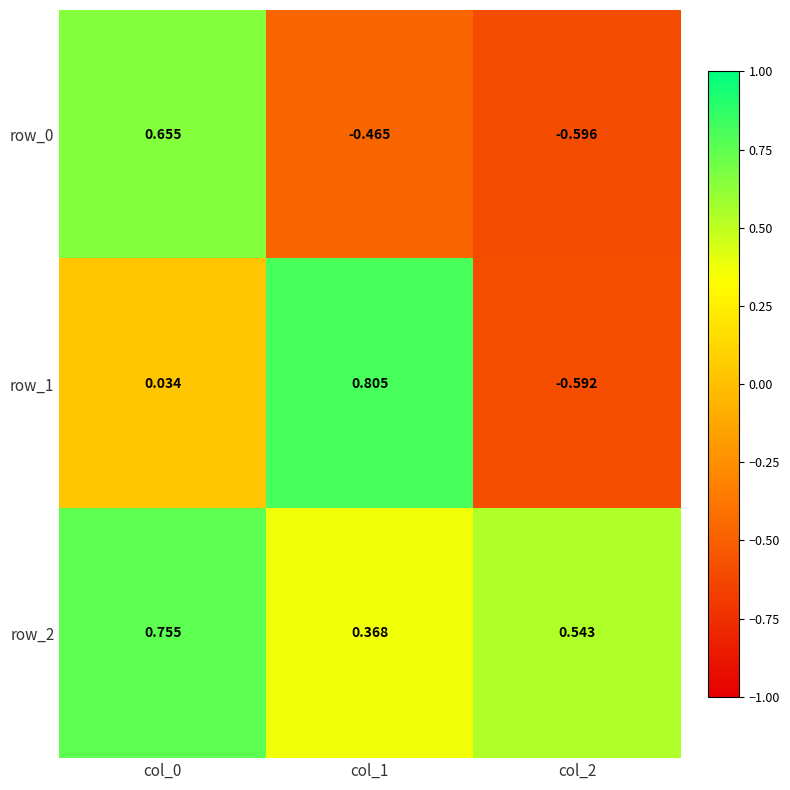

Is the value of row_0 at col_2 greater than the value of row_1 at col_1?

No